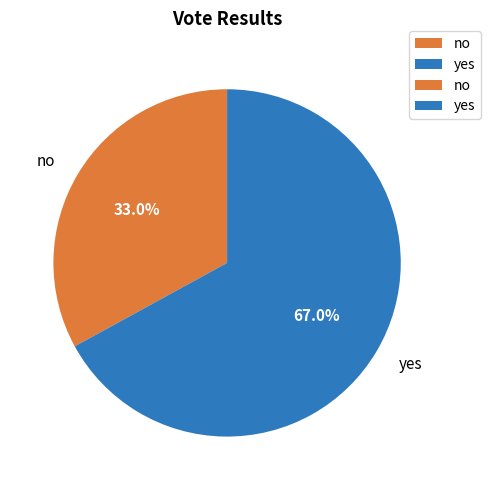

Is it true that no is 41% of the pie?

False